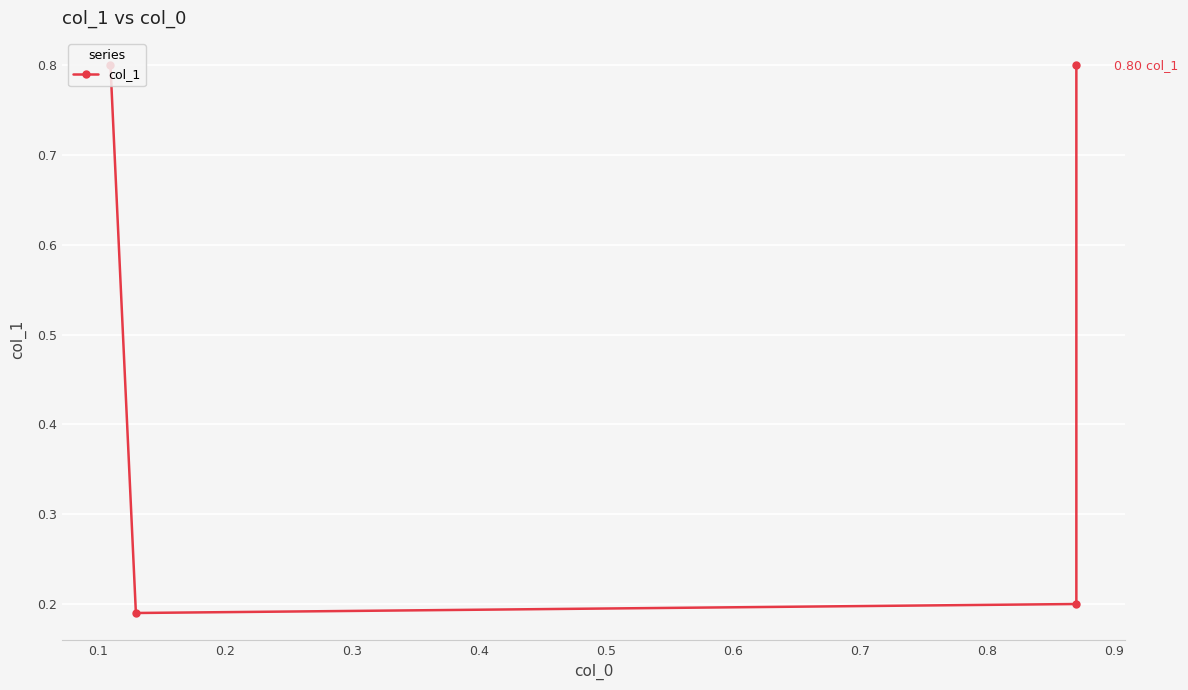

How many series are shown in this chart?

1